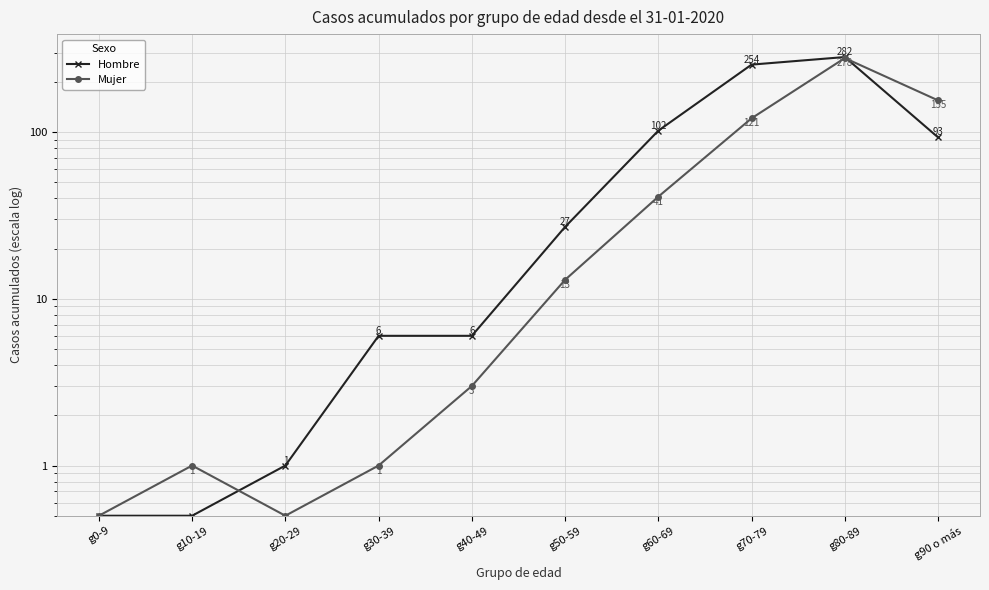

True or false: Hombre has more than 1 interior local peaks.

False